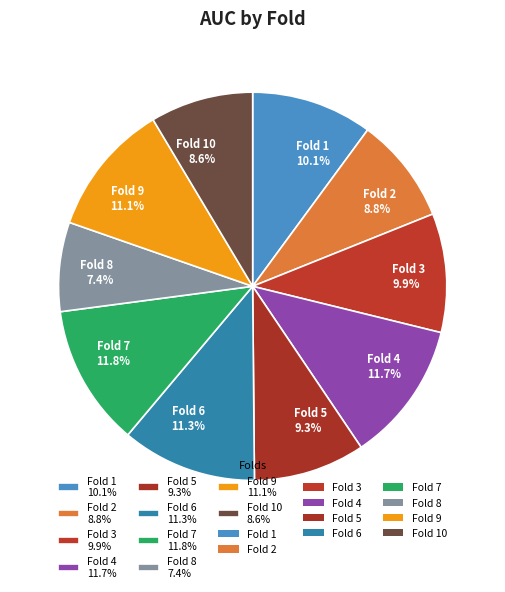

Do Fold 1 10.1% and Fold 2 8.8% together represent more than half of the pie?

No